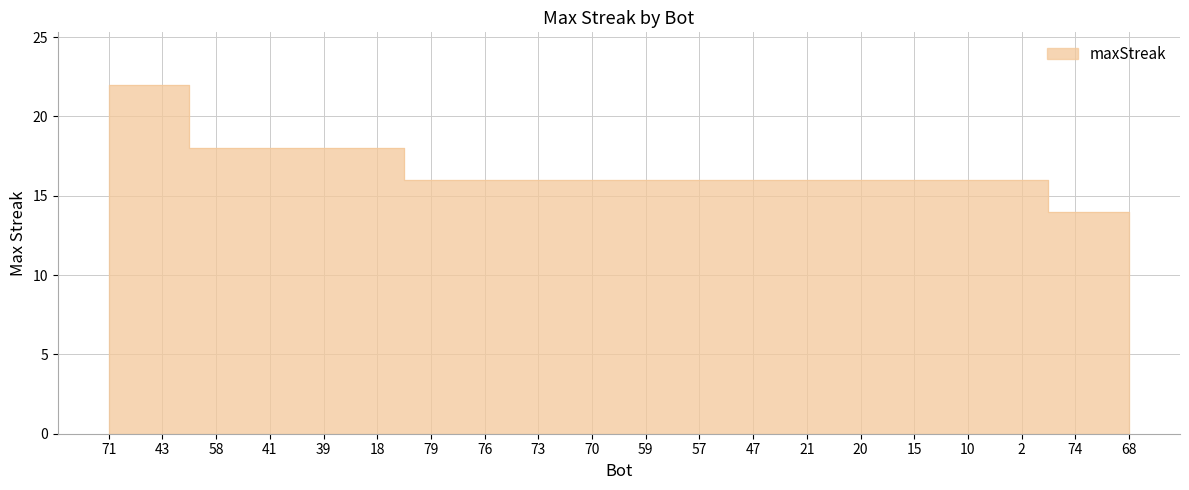

Where is the data nearest to the value 18?

58